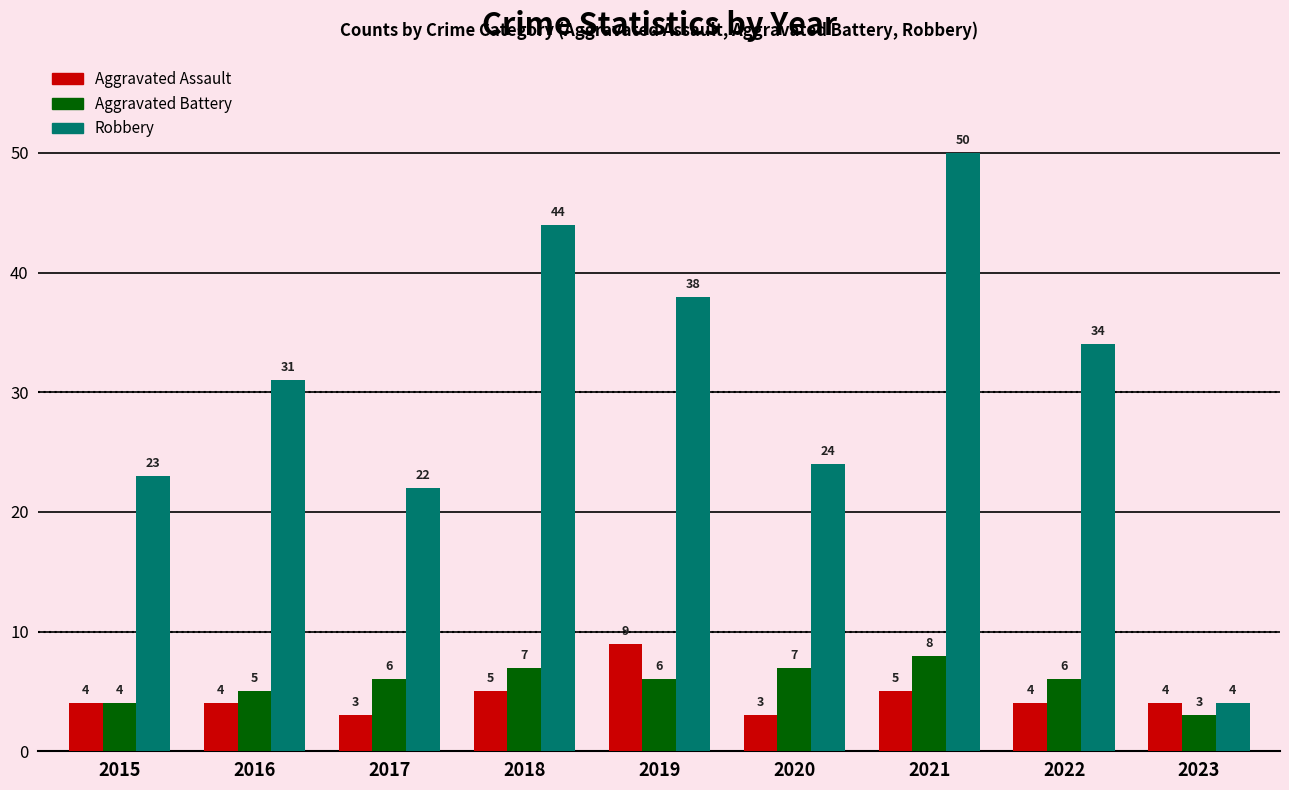

How many Aggravated Assault values are between 4 and 5?

6